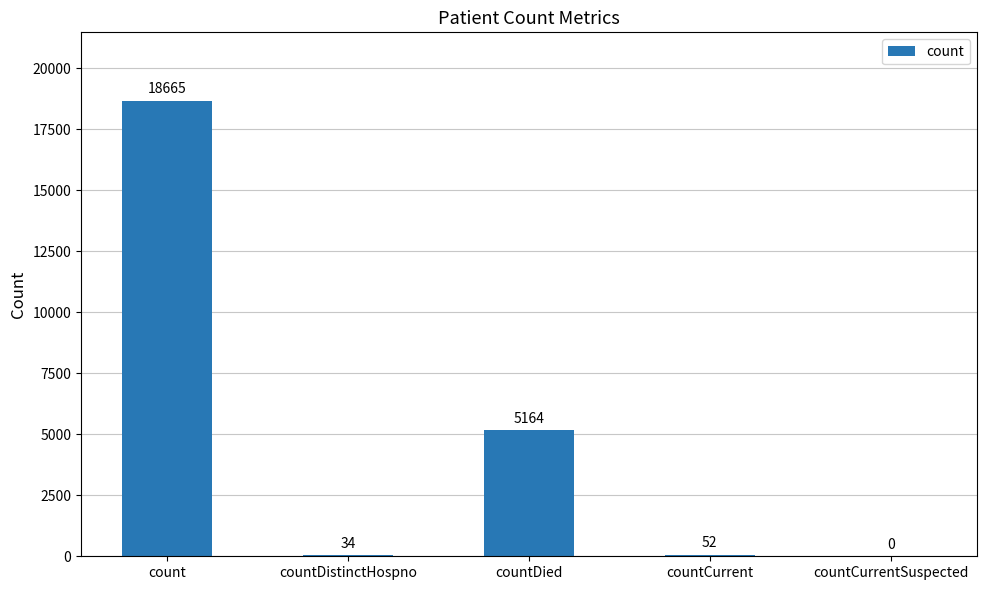

What is the greatest value displayed?

18665